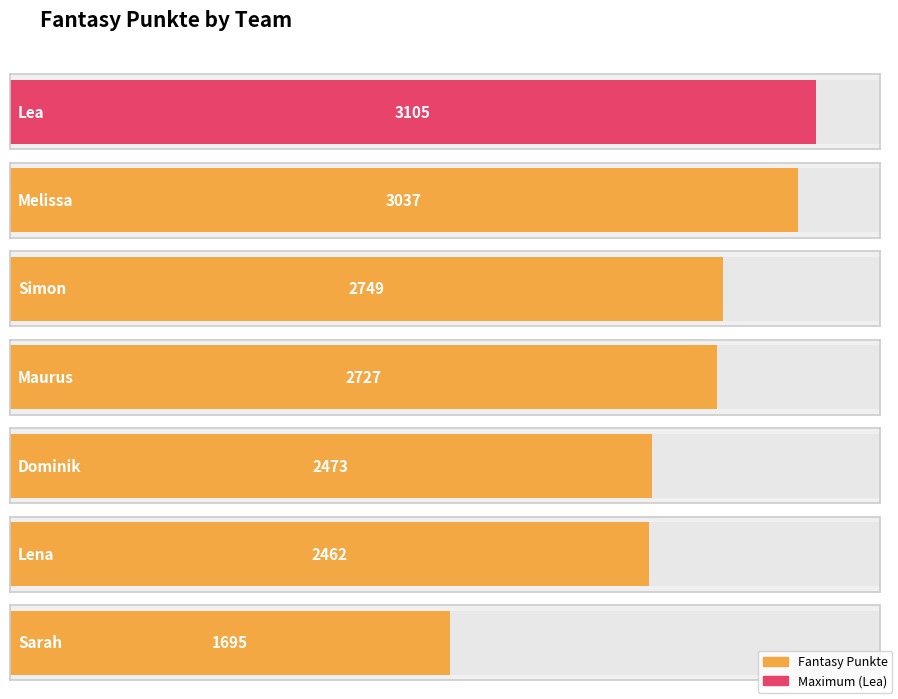

What is the smallest value displayed?

1695